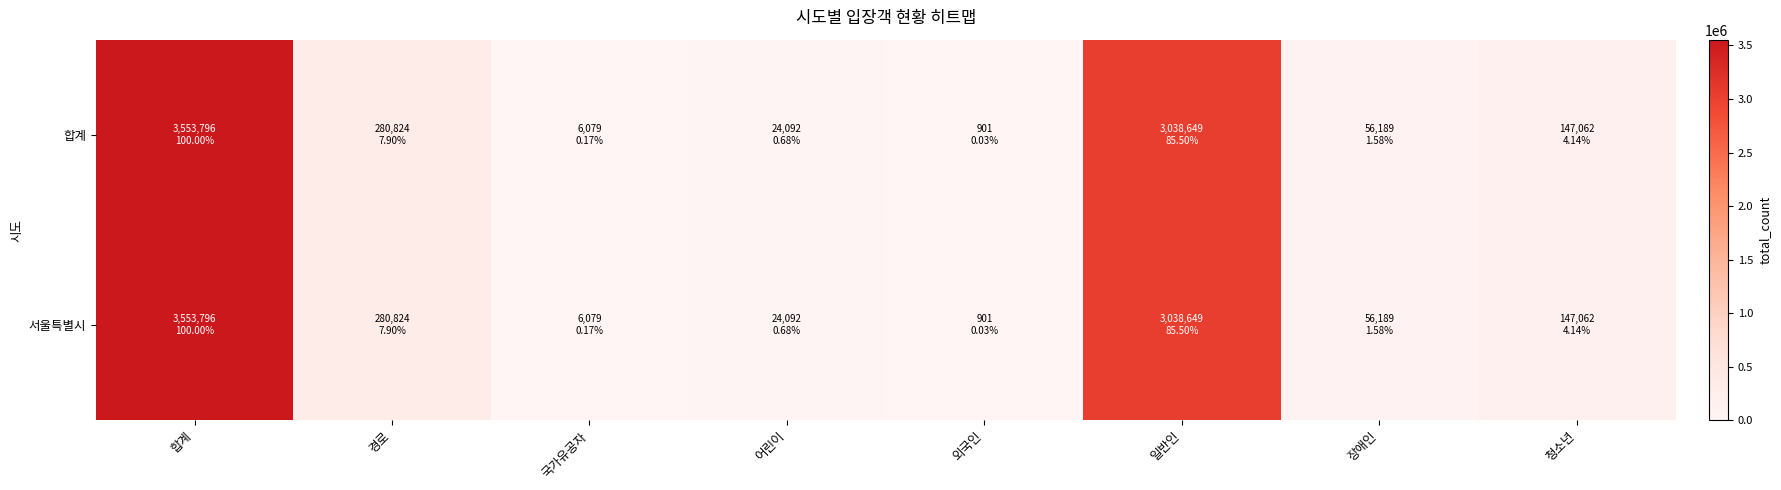

Between 외국인 and 청소년, which is larger?

청소년